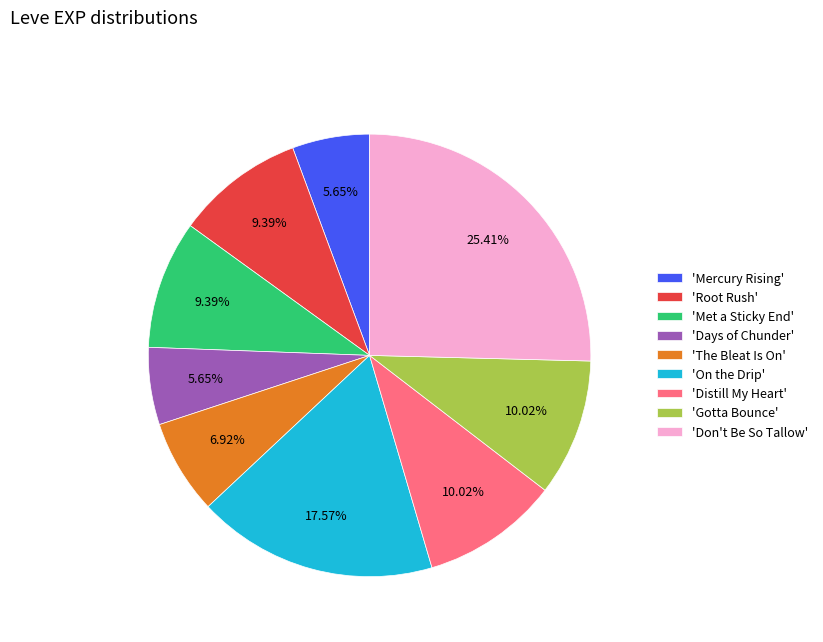

Which has a higher value, 'Met a Sticky End' or 'Mercury Rising'?

'Met a Sticky End'